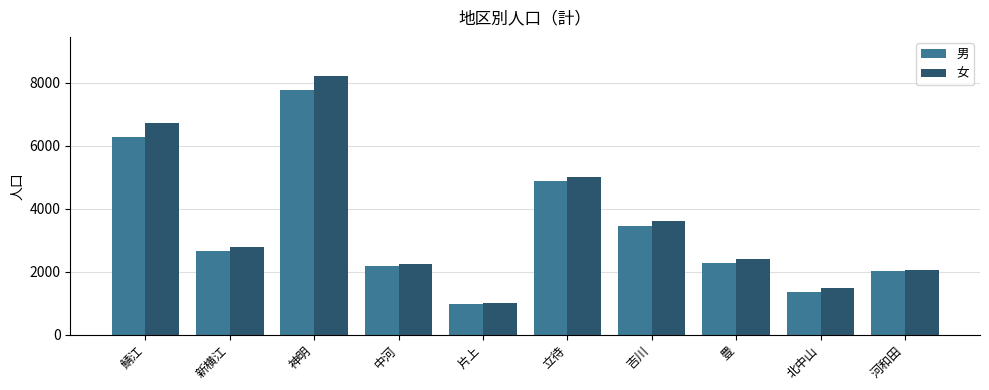

What is the sum of the 男 values at 河和田 and 神明?

9771